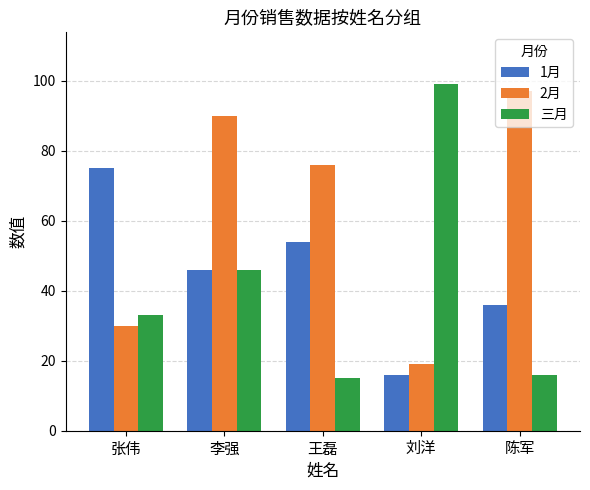

Reading left to right, transcribe all the data shown in this chart.

1月: 张伟=75	李强=46	王磊=54	刘洋=16	陈军=36
2月: 张伟=30	李强=90	王磊=76	刘洋=19	陈军=97
三月: 张伟=33	李强=46	王磊=15	刘洋=99	陈军=16